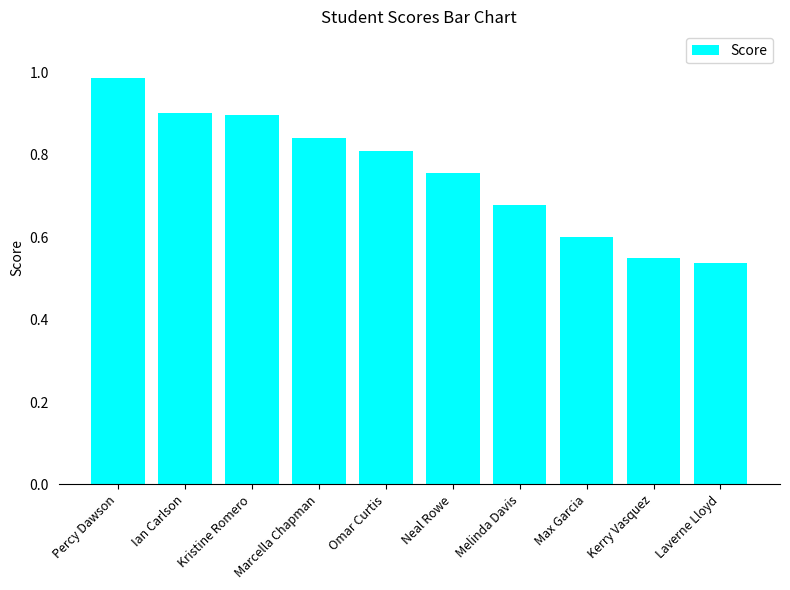

The value at Ian Carlson is 0.9. True or false?

True